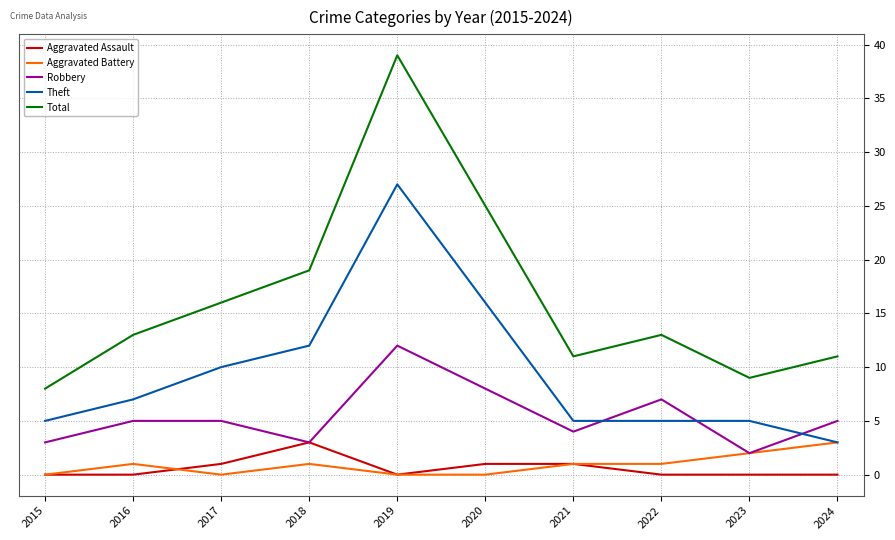

Read the Theft value at 2020.

16